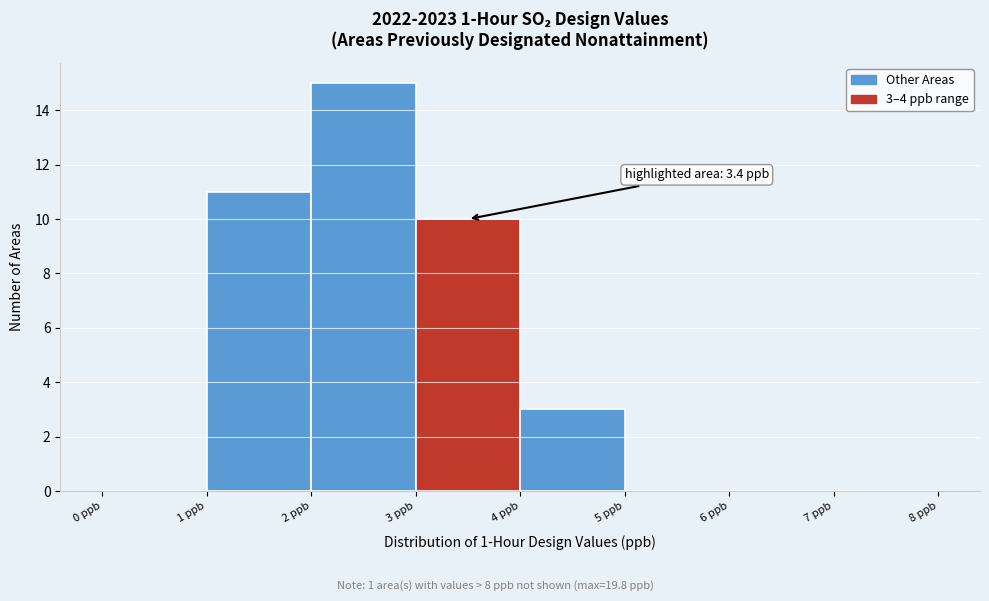

Over which range of the x-axis is the bar tallest?

2 to 3